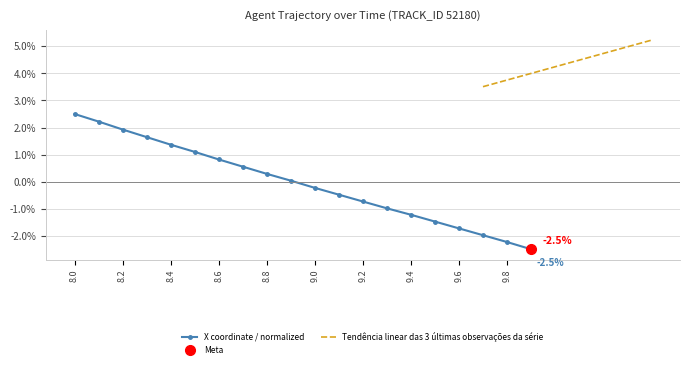

Reading left to right, list all the values displayed in this chart.

8.0=2.5	8.1=2.2	8.2=1.9	8.3=1.6	8.4=1.4	8.5=1.1	8.6=0.8	8.7=0.6	8.8=0.3	8.9=0.0	9.0=-0.2	9.1=-0.5	9.2=-0.7	9.3=-1.0	9.4=-1.2	9.5=-1.5	9.6=-1.7	9.7=-2.0	9.8=-2.2	9.9=-2.5